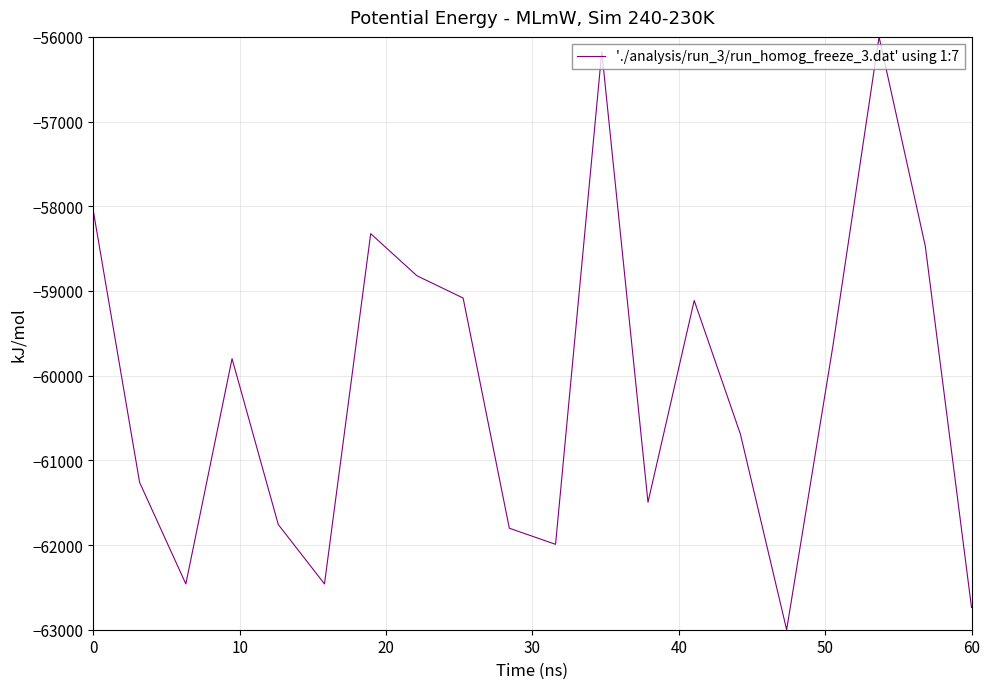

What is the difference between the maximum and minimum values?

7000.0